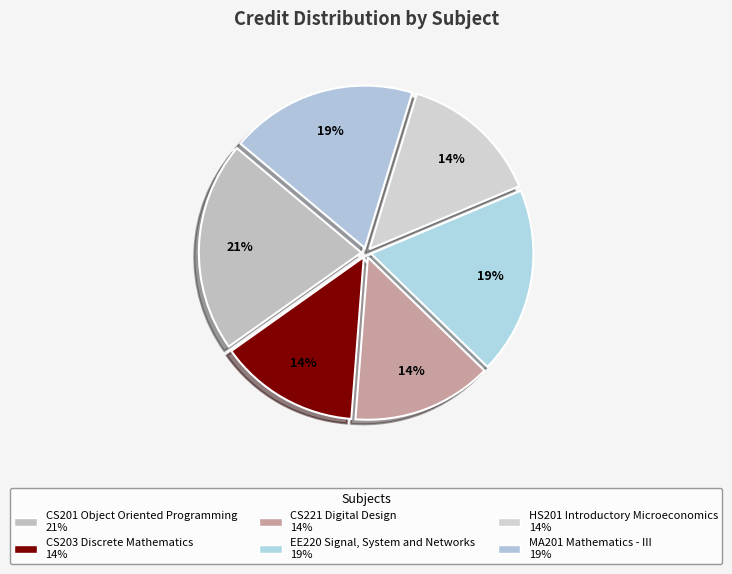

To the nearest percent, what percentage of the pie is MA201 Mathematics - III?

19%